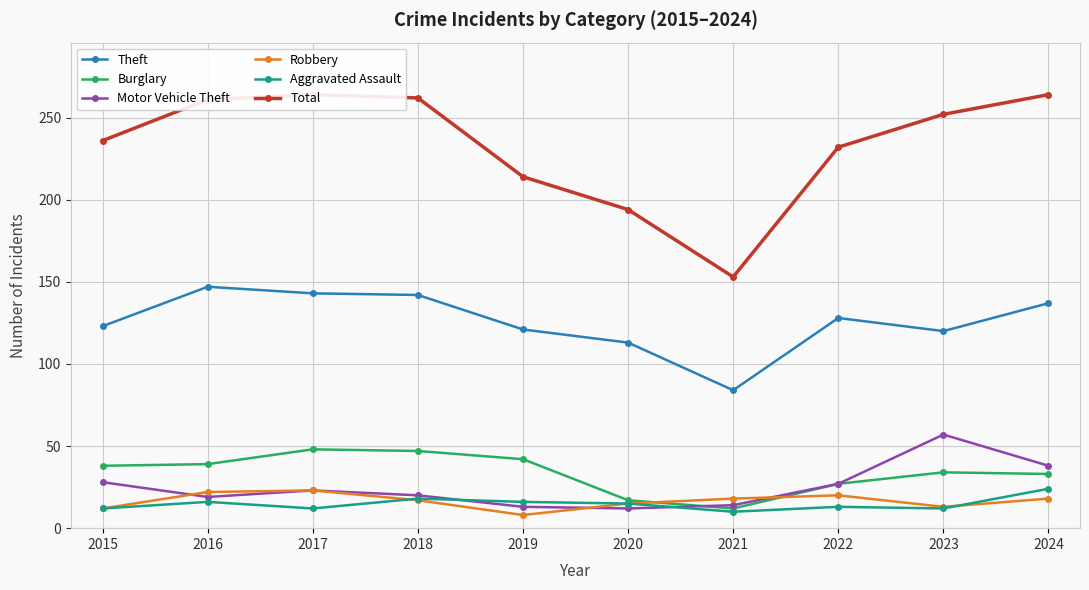

What is the sum of all Aggravated Assault values?

148